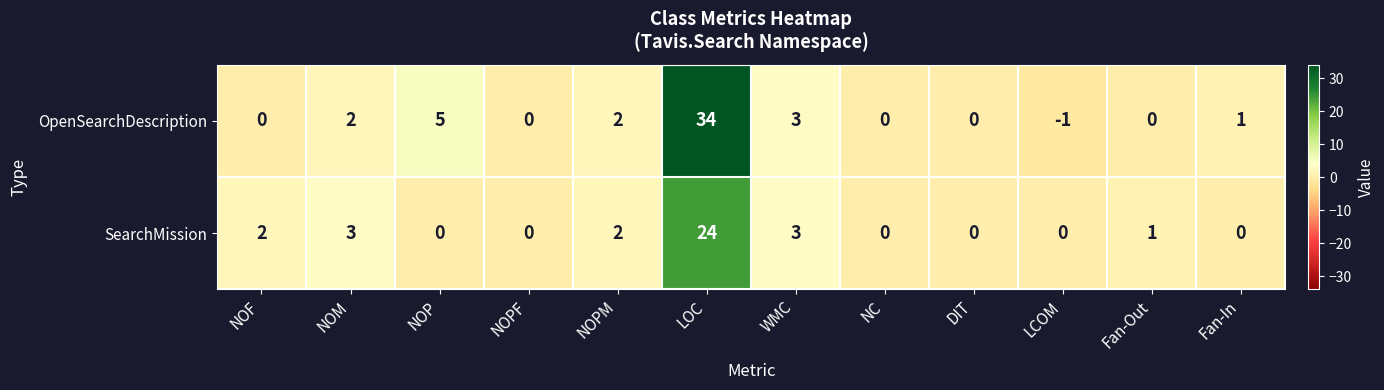

At which category is the sum across all series the highest?

LOC